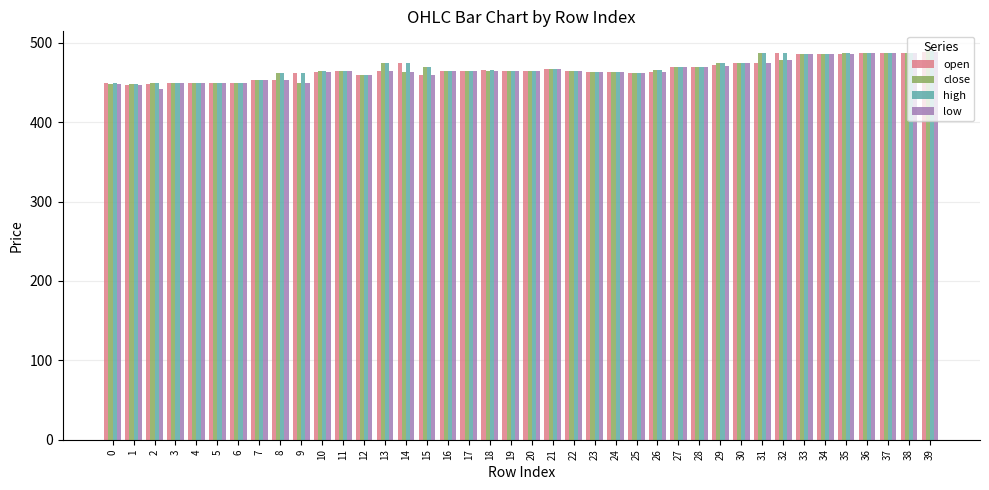

Read the open value at 38, to the nearest 5.

485